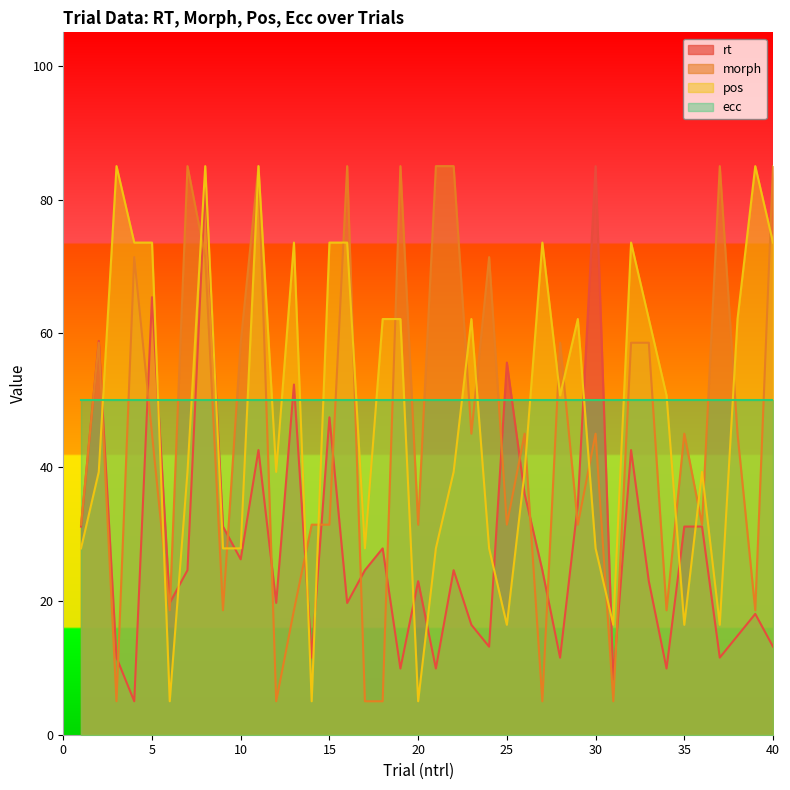

True or false: rt and pos cross at least once.

True